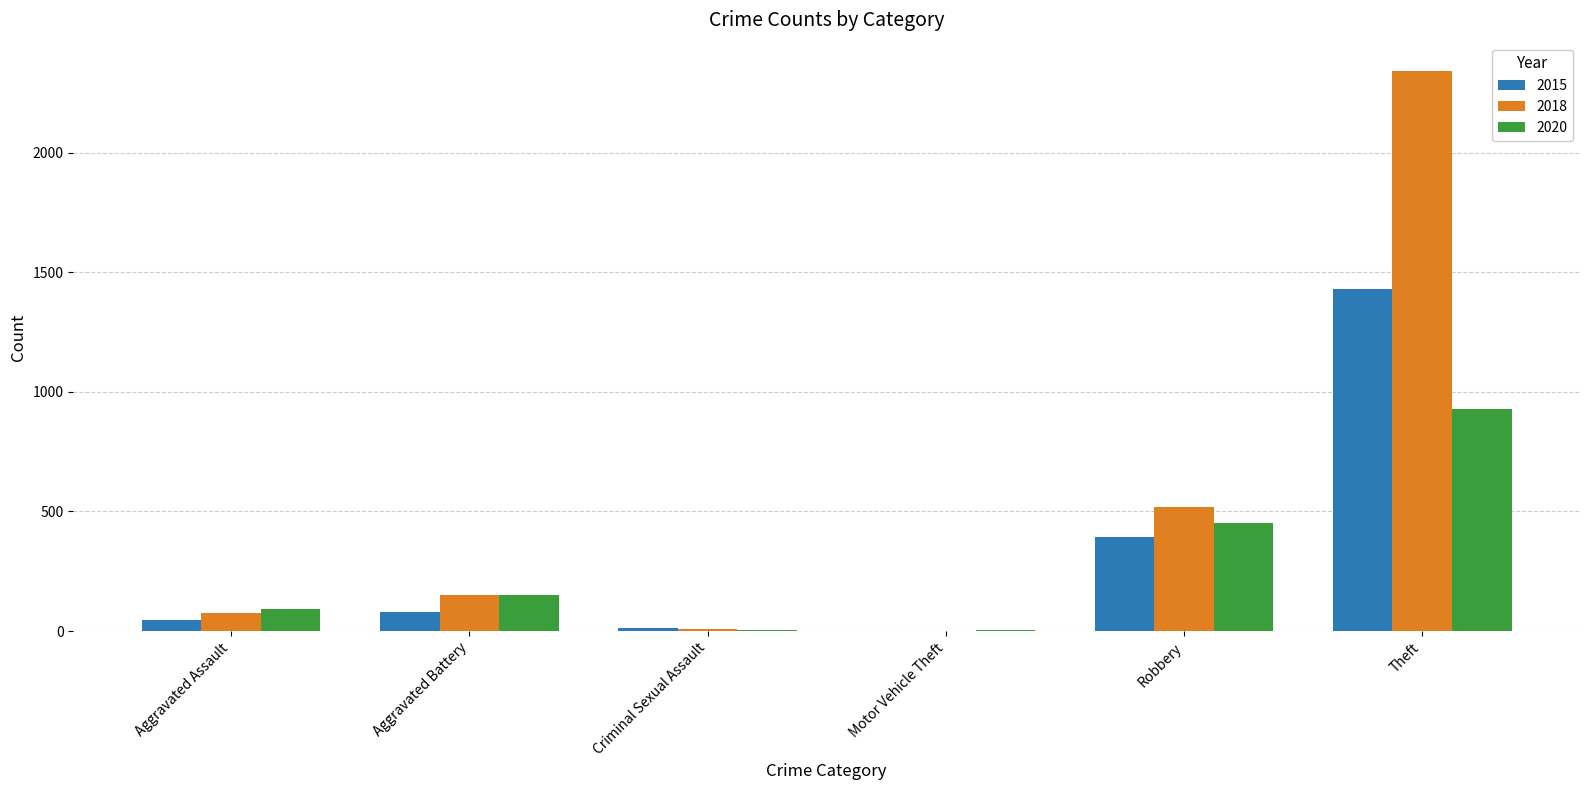

What is the difference between the 2018 values at Criminal Sexual Assault and Robbery?

509